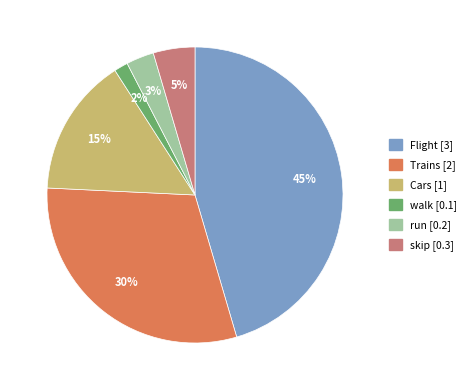

True or false: run accounts for 3% of the total.

True